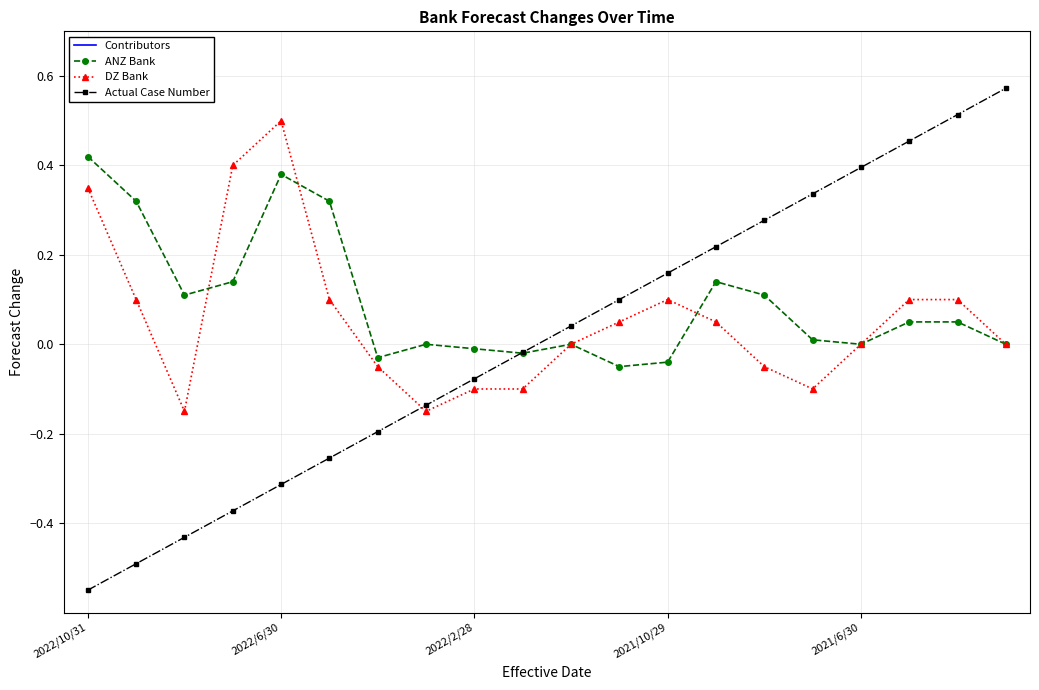

At which category is the sum across all series the highest?

19